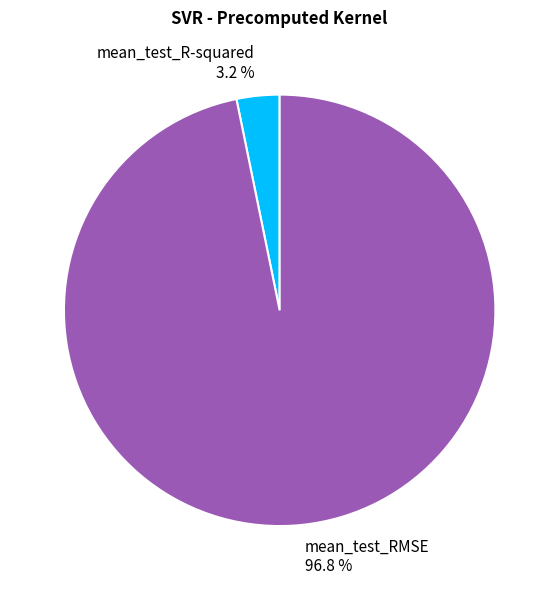

Which has a higher value, mean_test_RMSE or mean_test_R-squared?

mean_test_RMSE